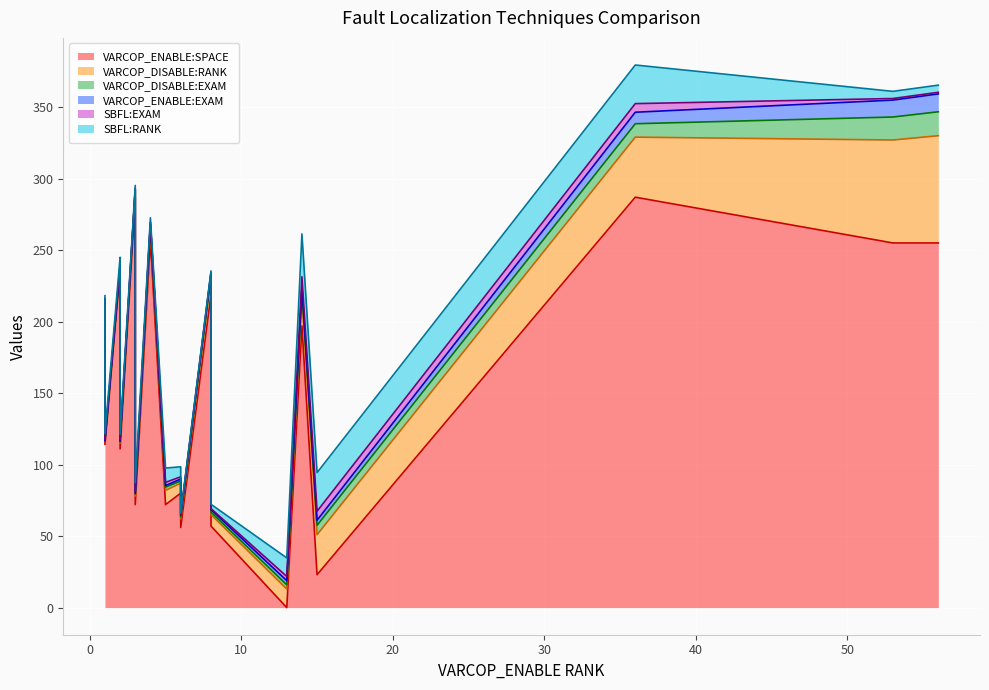

Read the SBFL:RANK value at 12.

2.0